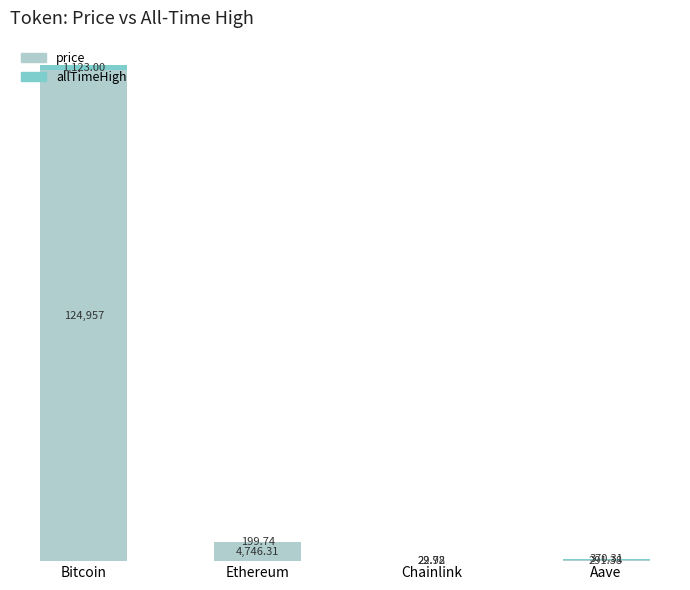

Are the bars horizontal?

No